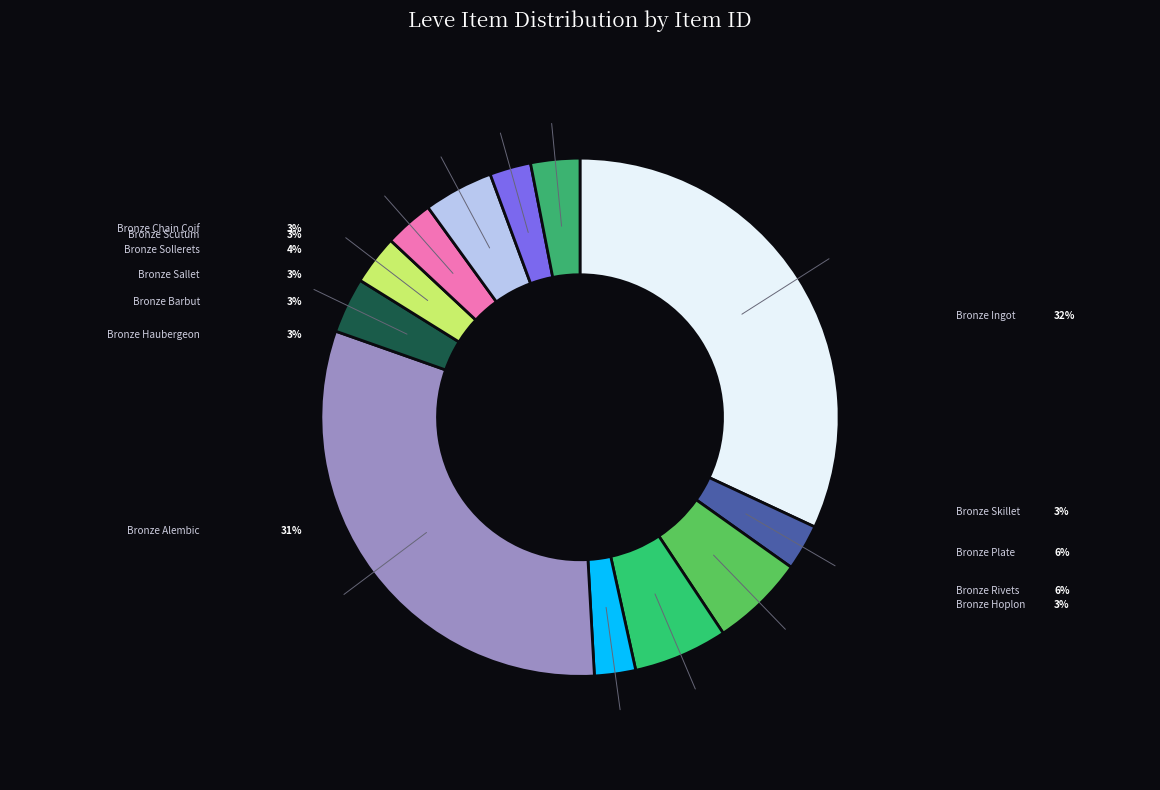

What percentage is the Bronze Ingot slice, to the nearest percent?

32%